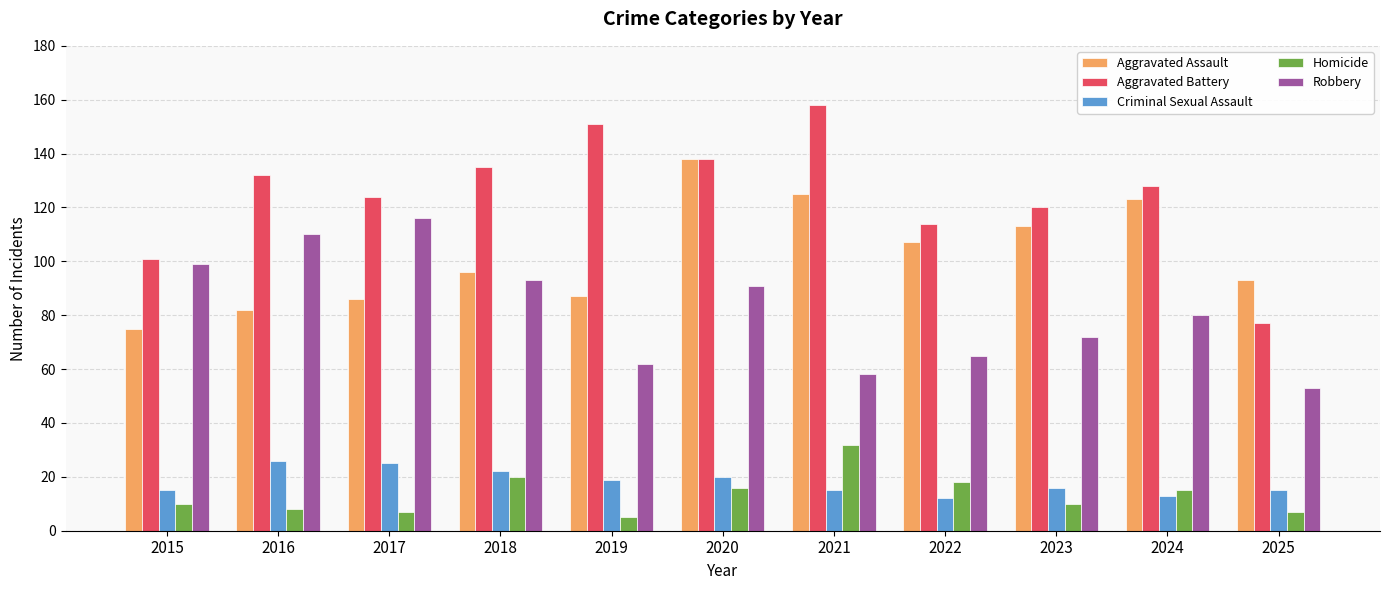

Reading right to left, extract all data points from this chart.

Aggravated Assault: 93	123	113	107	125	138	87	96	86	82	75
Aggravated Battery: 77	128	120	114	158	138	151	135	124	132	101
Criminal Sexual Assault: 15	13	16	12	15	20	19	22	25	26	15
Homicide: 7	15	10	18	32	16	5	20	7	8	10
Robbery: 53	80	72	65	58	91	62	93	116	110	99